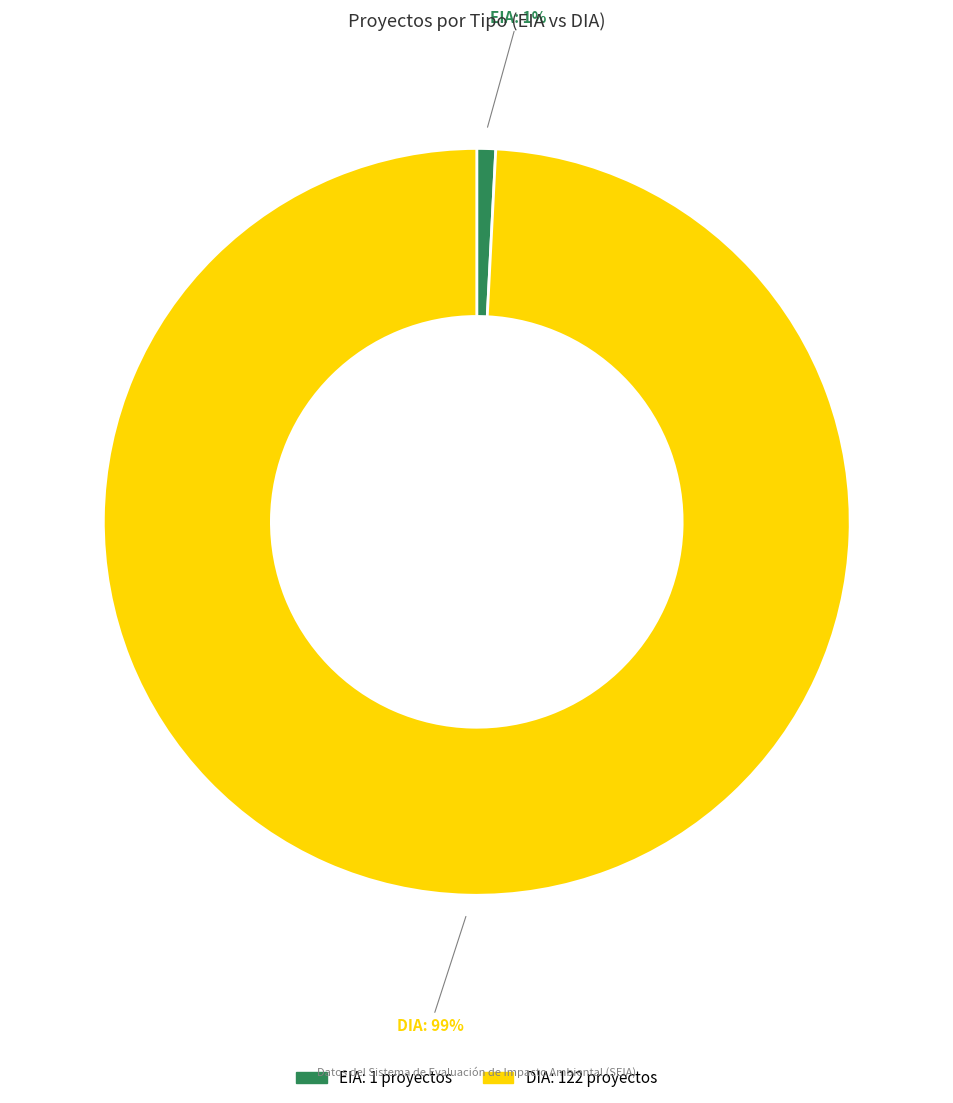

Combined, do EIA and DIA account for over 50%?

Yes